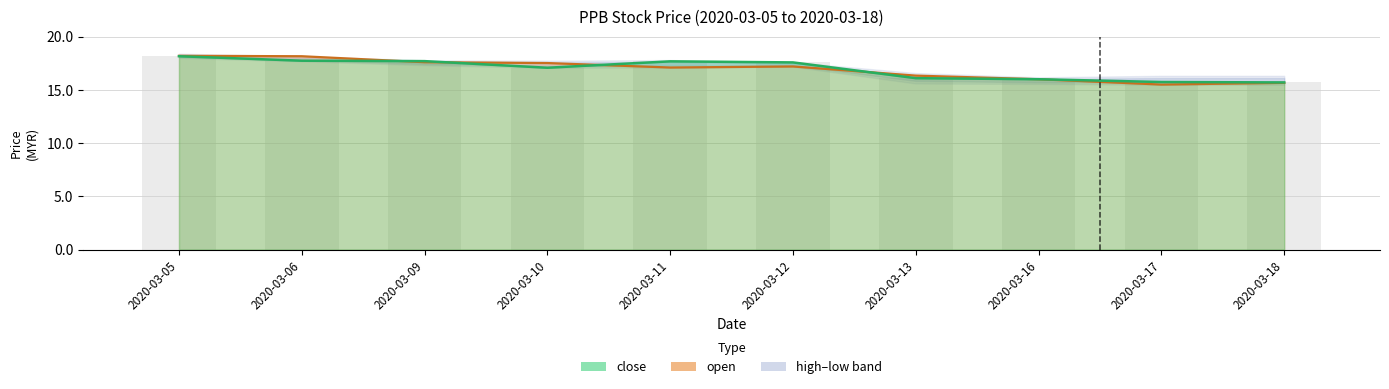

Reading left to right, list all the values displayed in this chart.

close: 18.2	17.7	17.7	17.1	17.7	17.6	16.1	16.0	15.7	15.7
low: 18.2	17.7	17.7	17.1	17.7	17.6	16.1	16.0	15.7	15.7
open: 18.2	18.2	17.6	17.5	17.1	17.2	16.3	16.0	15.5	15.7